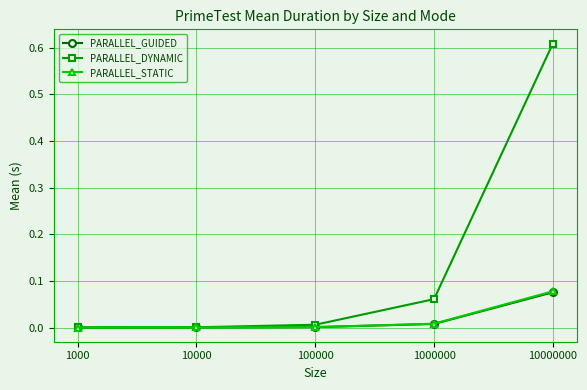

Which category has the highest value in the PARALLEL_STATIC series?

10000000